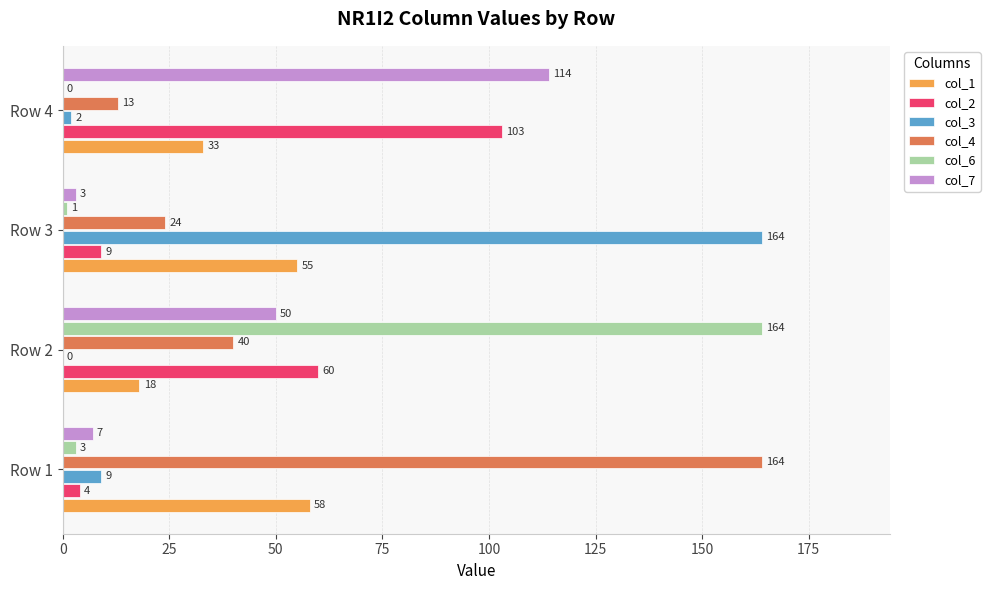

The col_3 series shows 16 at Row 1. True or false?

False